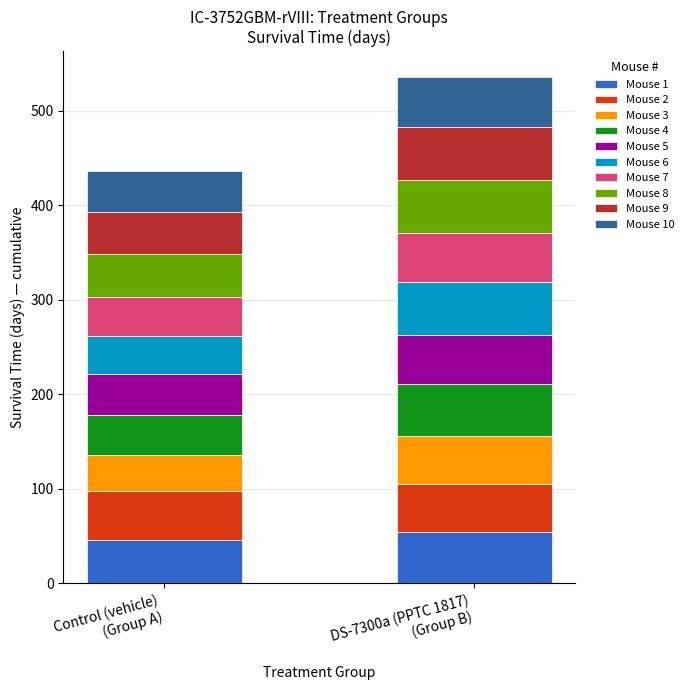

What is the average value of the Mouse 1 series?

50